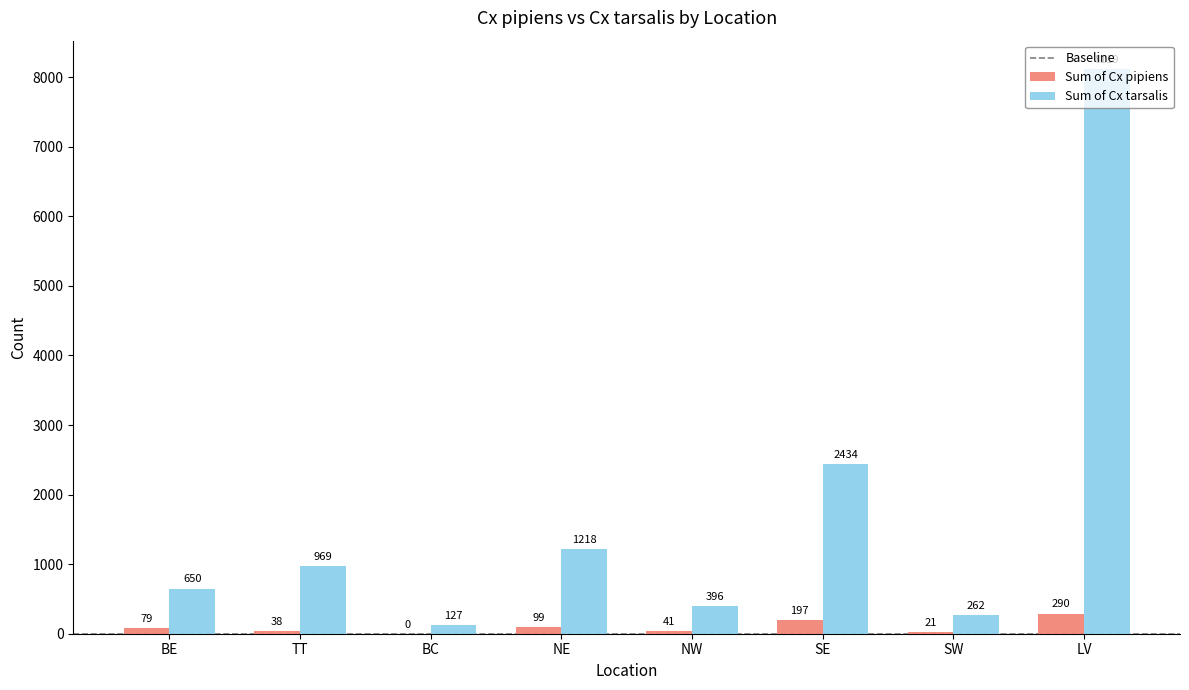

What is the sum of the Sum of Cx tarsalis values at NE and BC?

1345